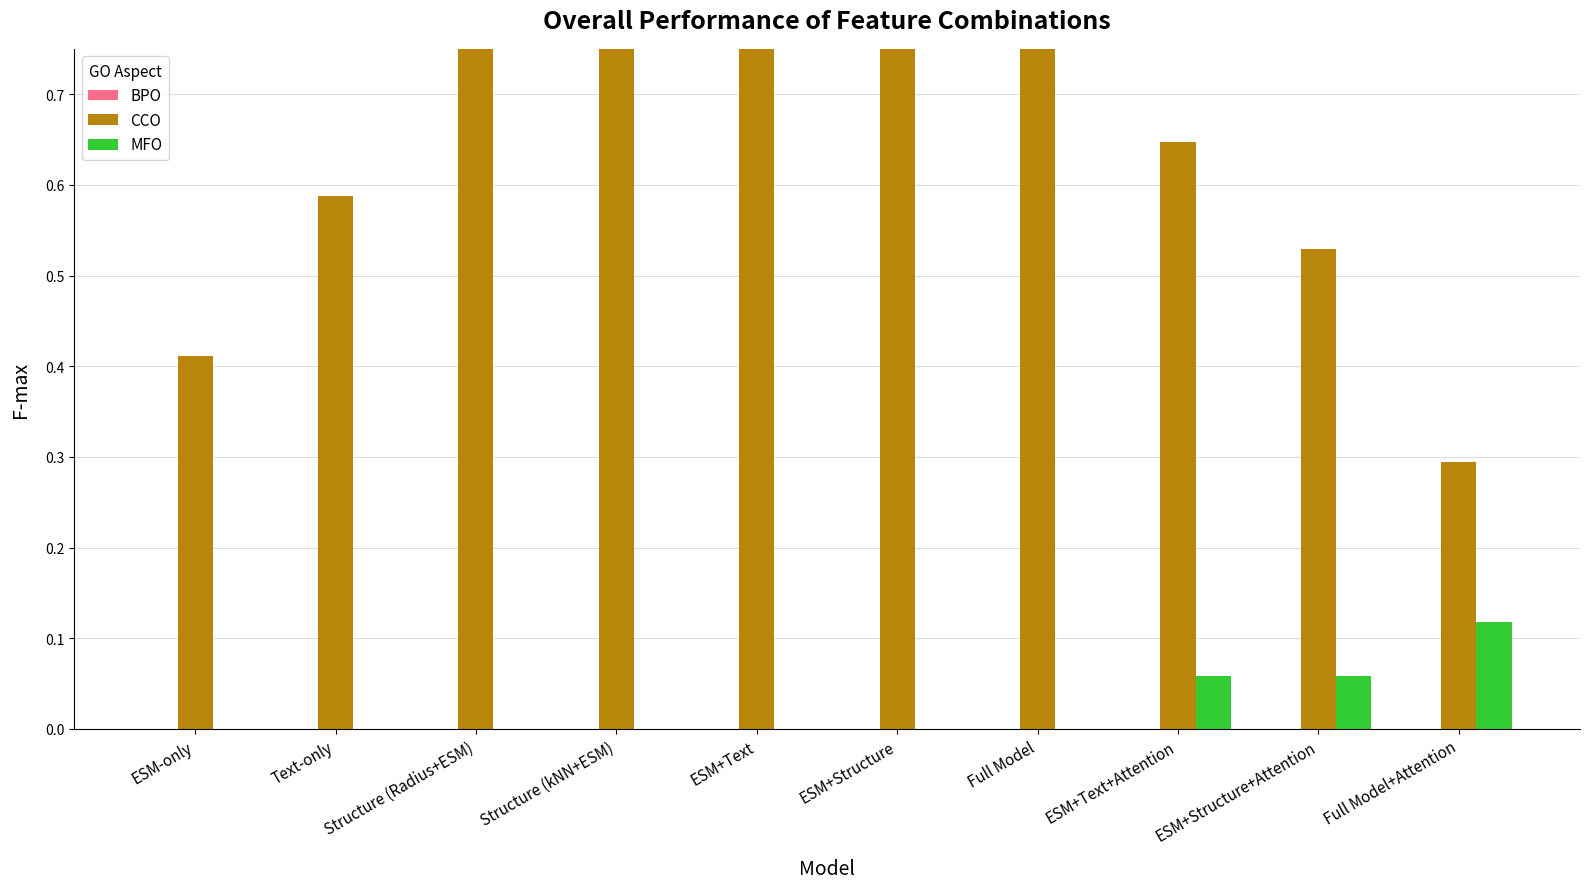

Between ESM-only and ESM+Structure, which is larger?

ESM-only